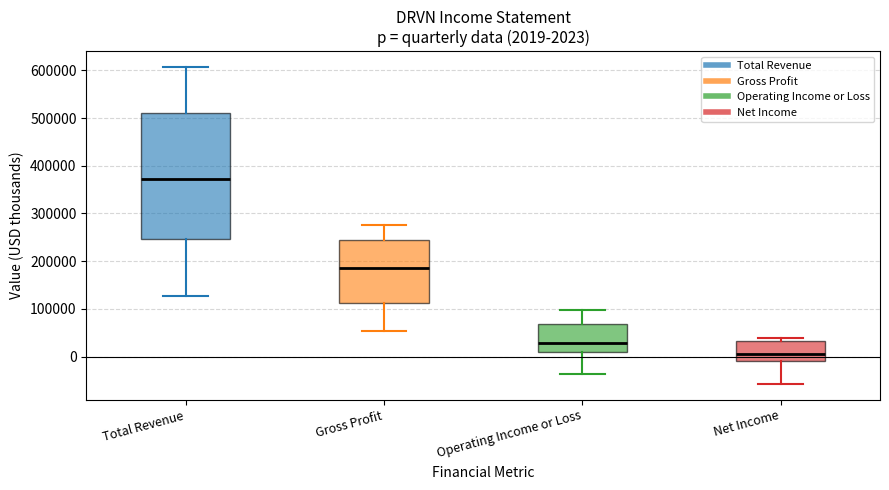

Which box has the lowest median line?

Net Income